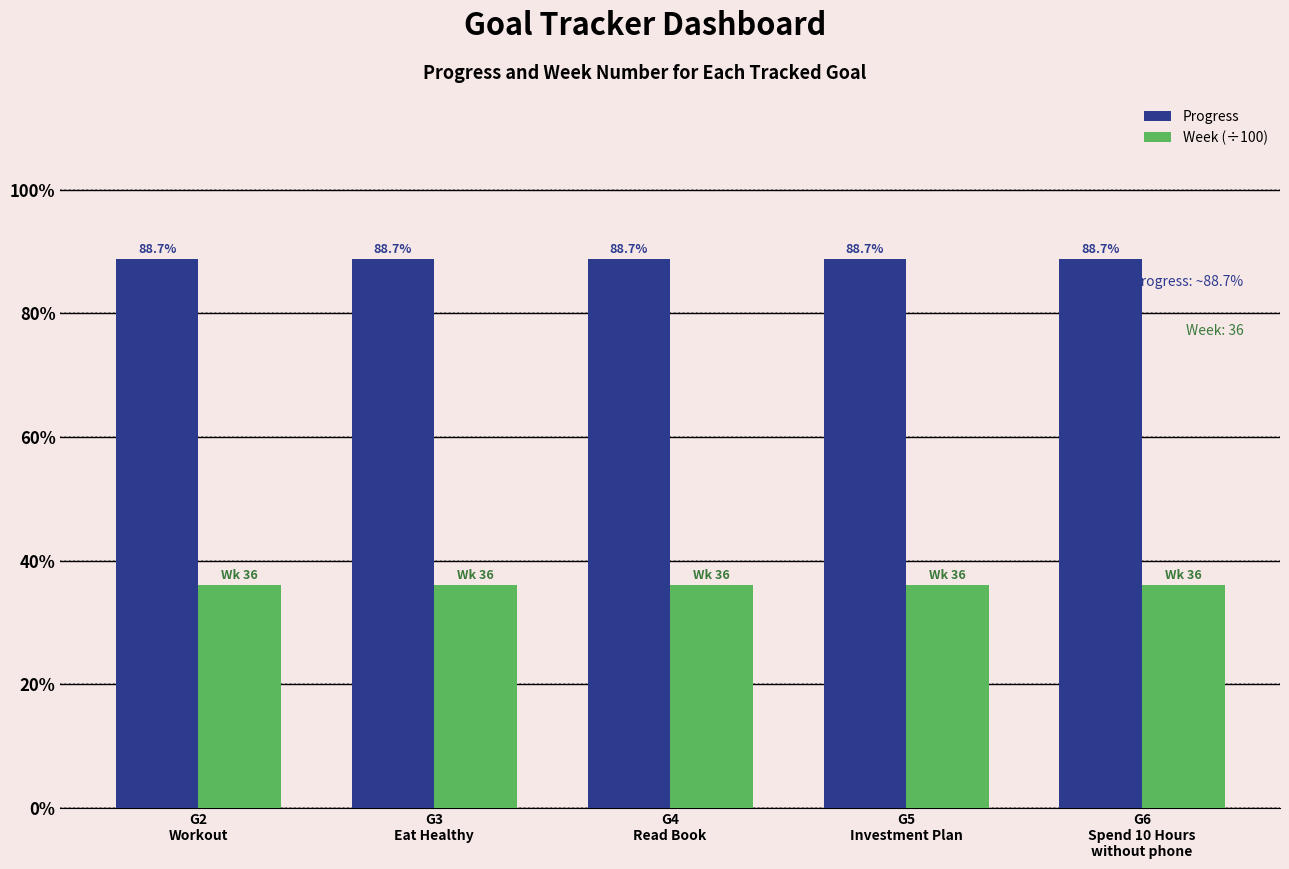

Which series has the largest total across all categories?

Progress